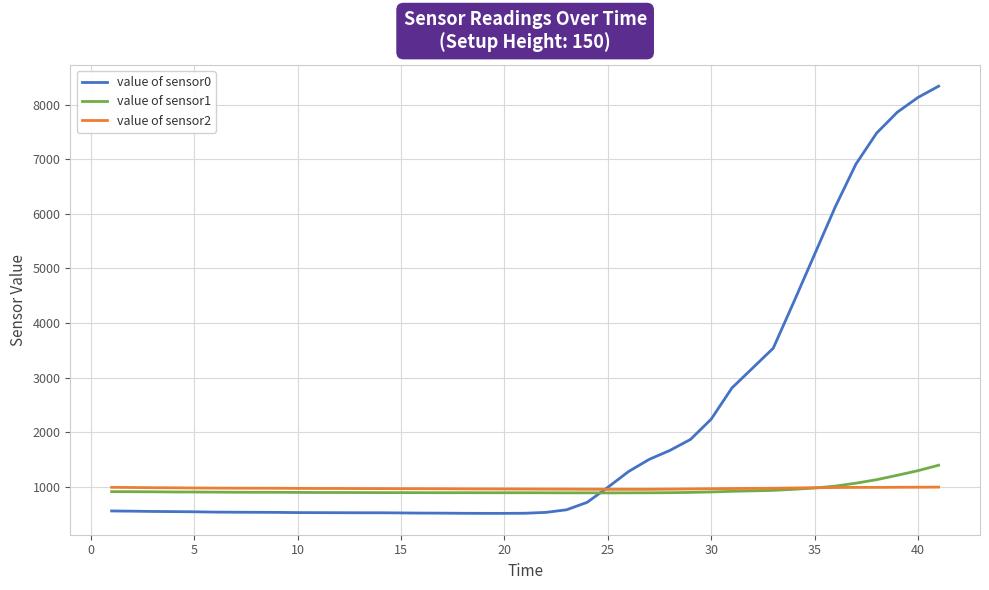

Which series ends up on top after the final intersection of value of sensor0 and value of sensor1?

value of sensor0